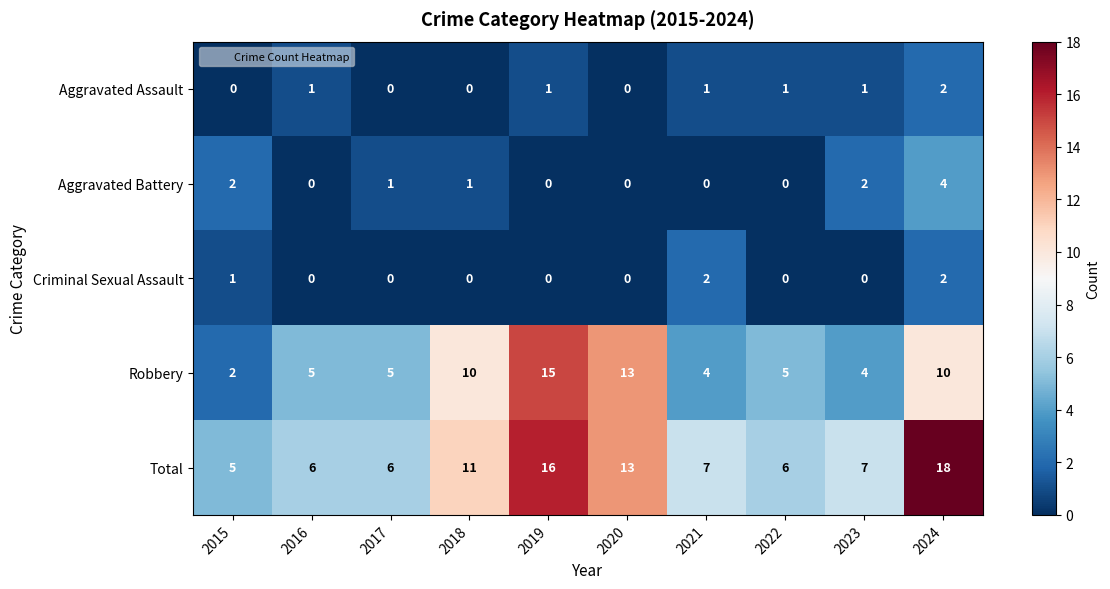

Which series changed the most between 2018 and 2021?

Robbery